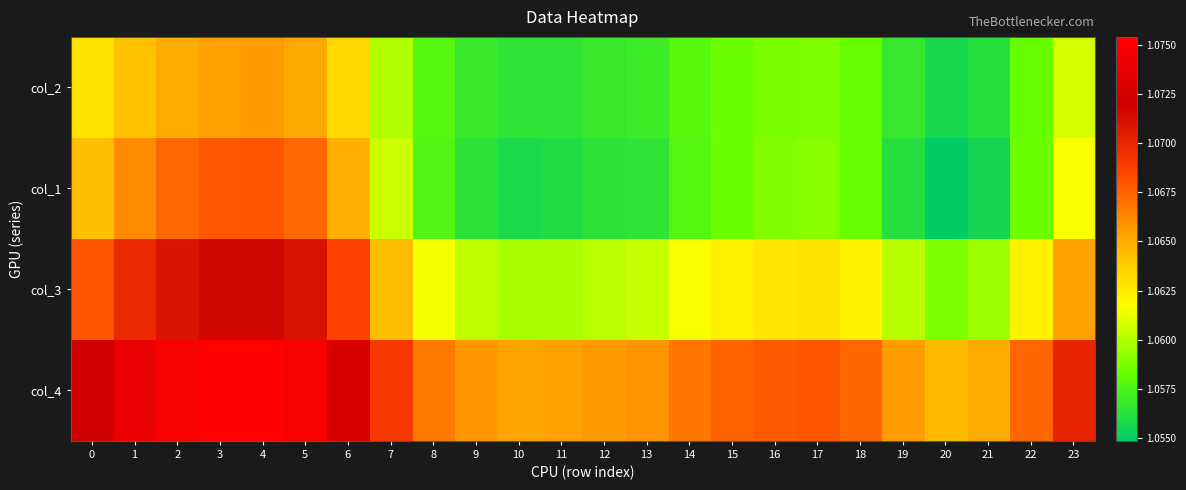

What is the total value across all series at 4?

4.3